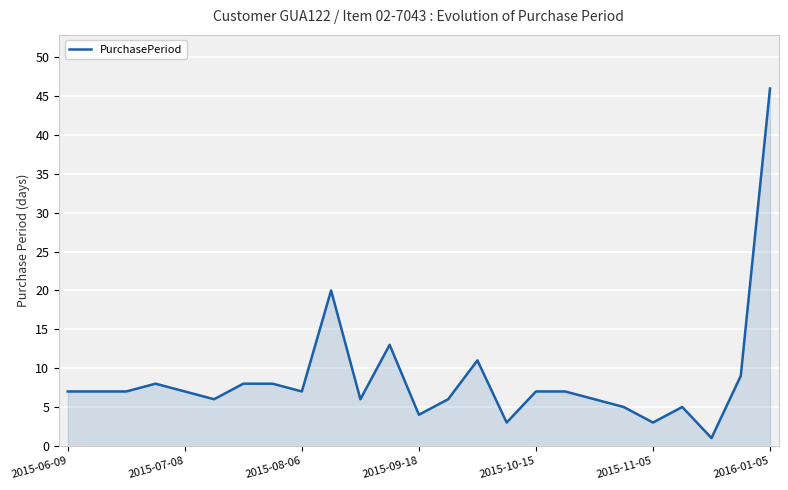

What is the maximum value shown in the chart?

46